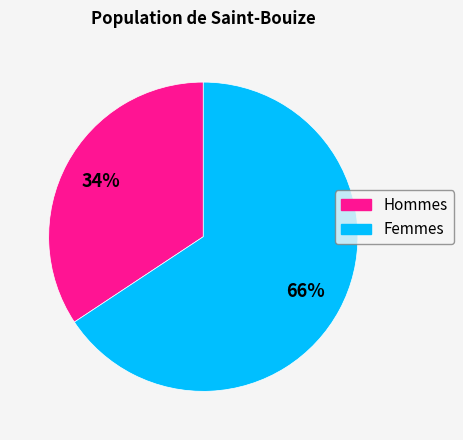

To the nearest percent, what is the average slice percentage?

50%